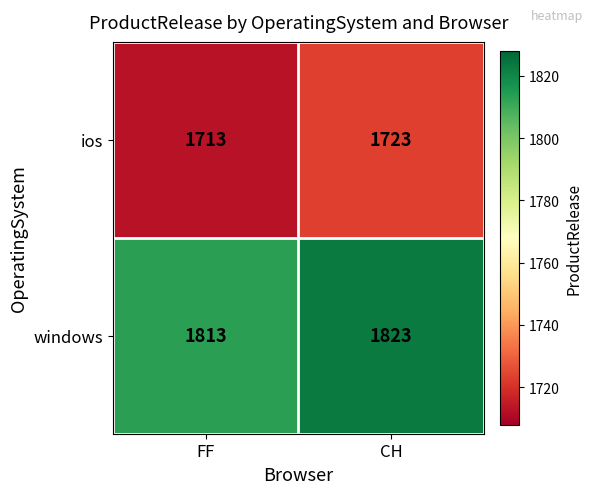

List the series in order of their overall mean, highest first.

windows, ios